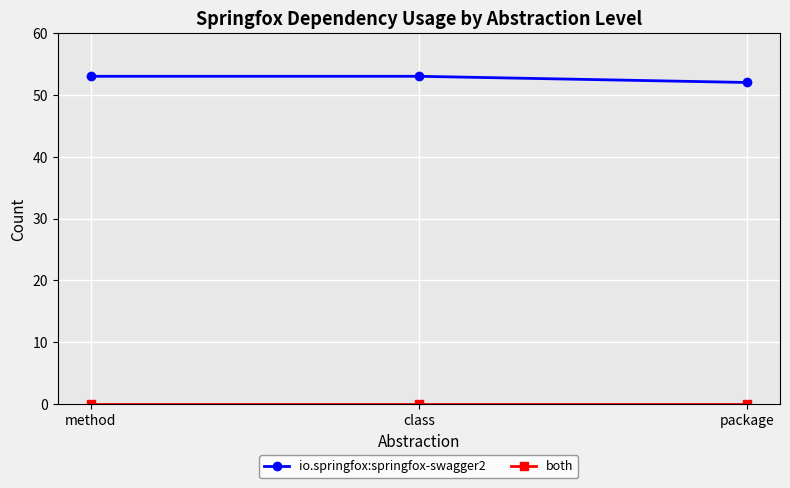

At how many categories does at least one series exceed 38?

3